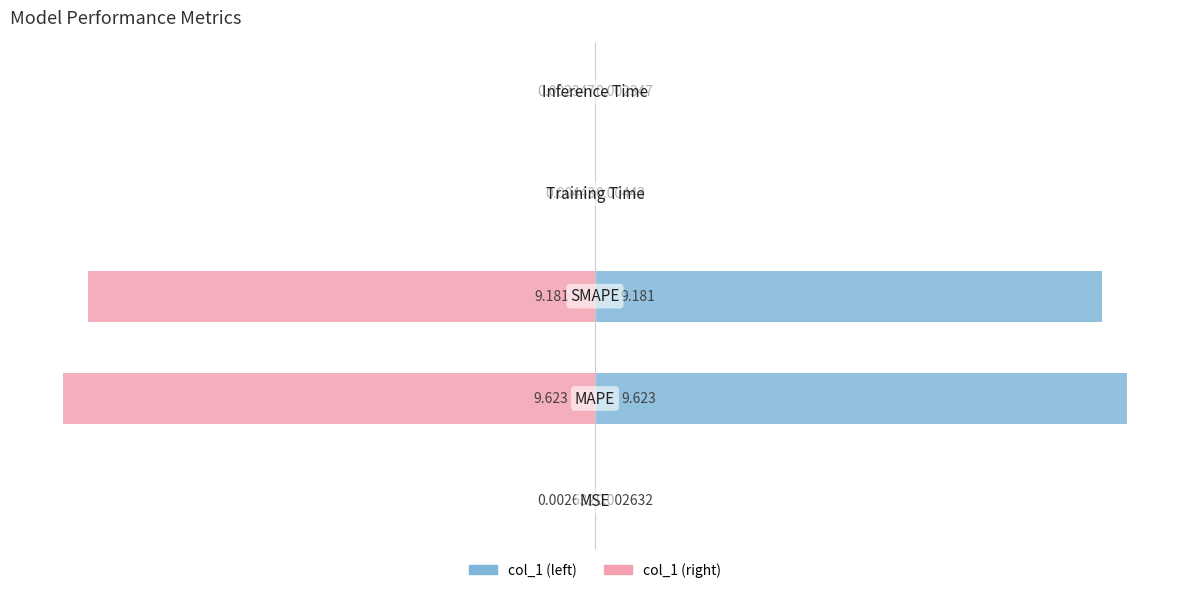

At how many categories does at least one series exceed 4?

2